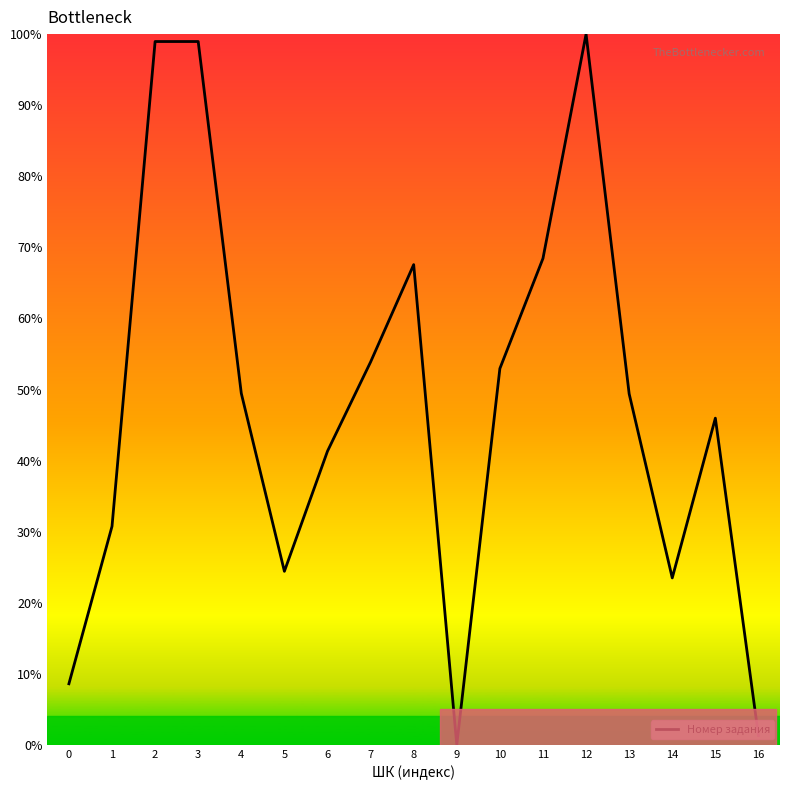

Is it true that the value at 12 is 100.0?

True